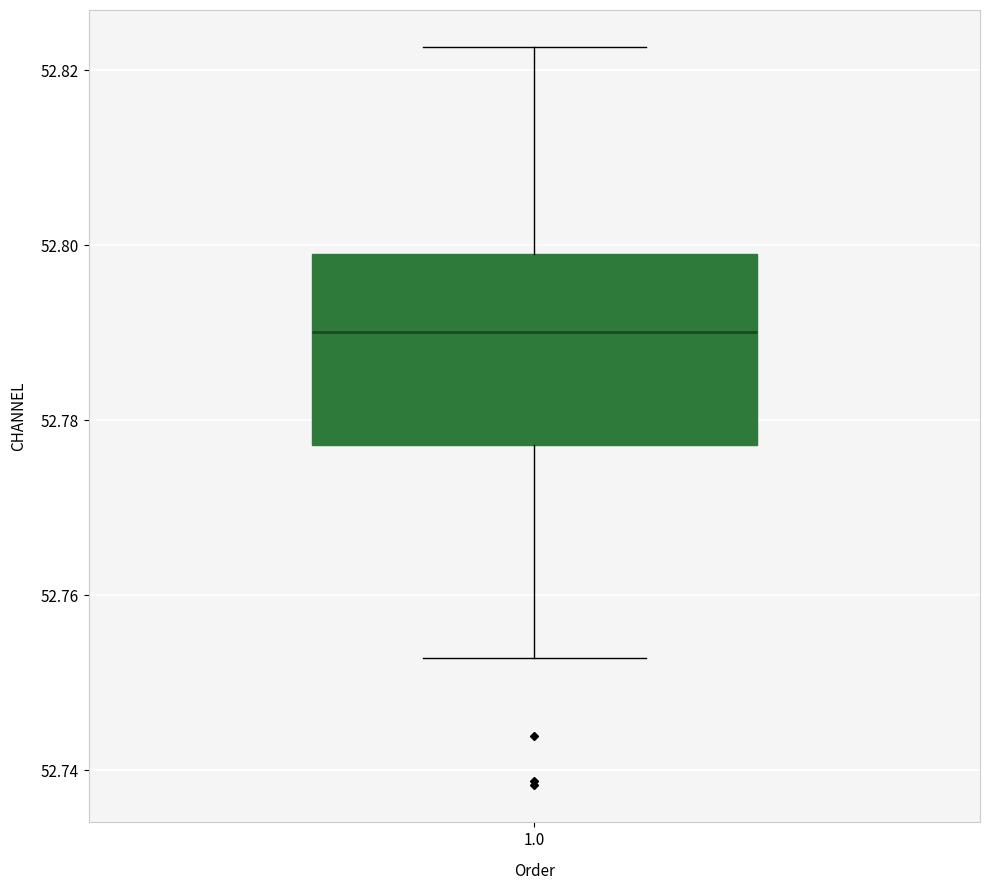

Where is the upper edge of the box at x = 1.0 on the y-axis? The values are not printed on the chart, so give them approximately, as read against the axis.

52.798